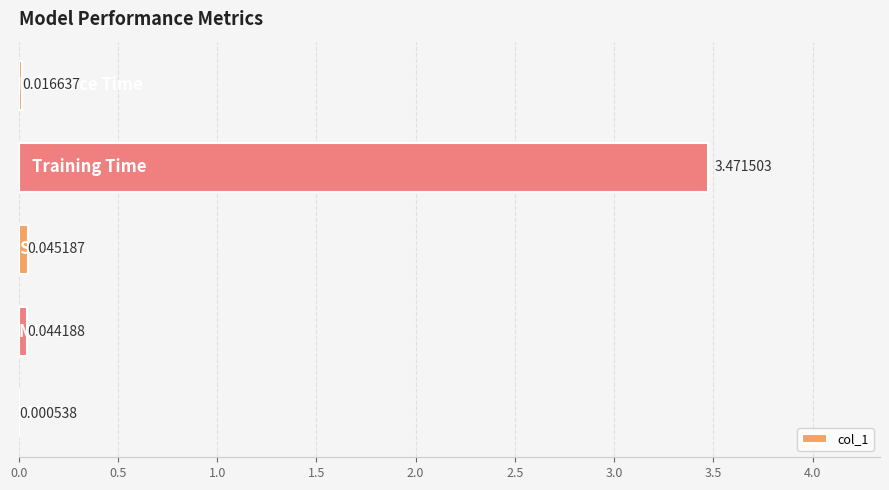

Are the bars grouped side by side (vs. stacked)?

No